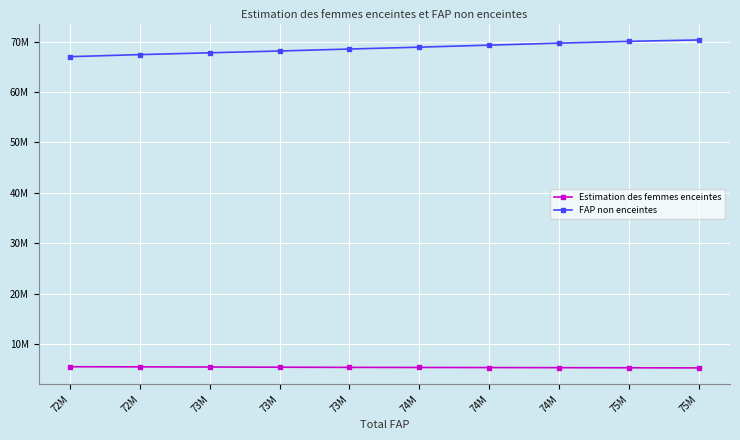

Is this an area chart (filled region under the line)?

No